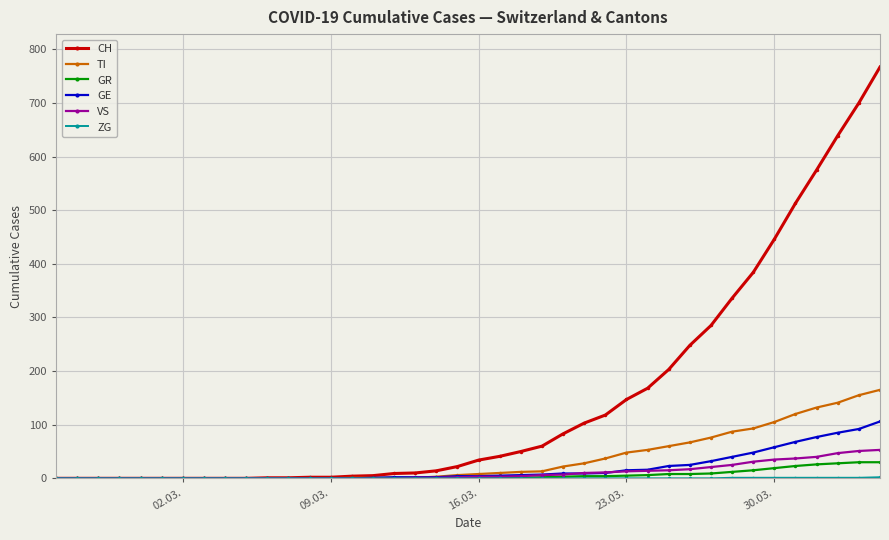

What is the maximum value shown in the chart?

767